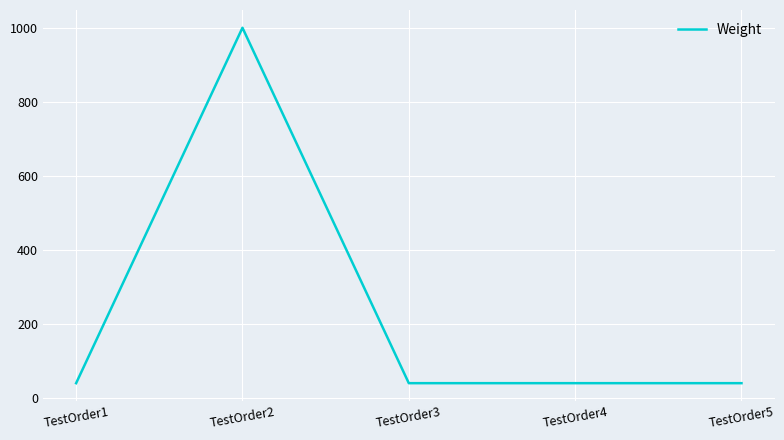

The value at TestOrder1 is 40. True or false?

True